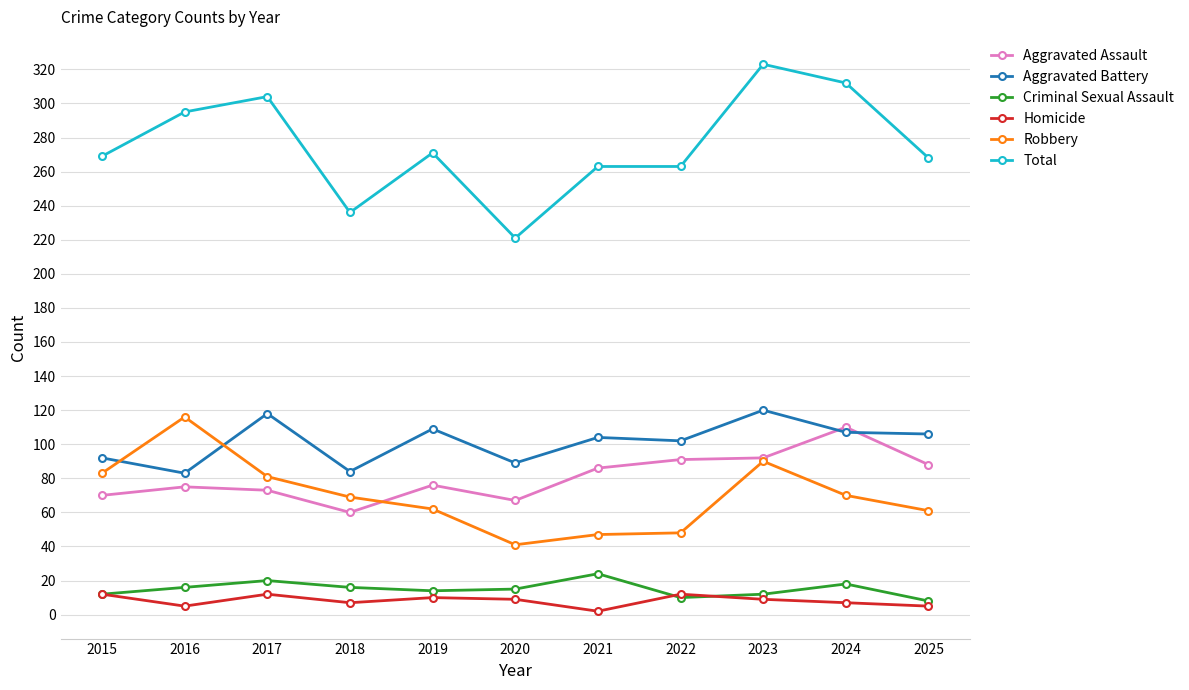

What is the value of the Aggravated Battery point at the 6th from the left?

89